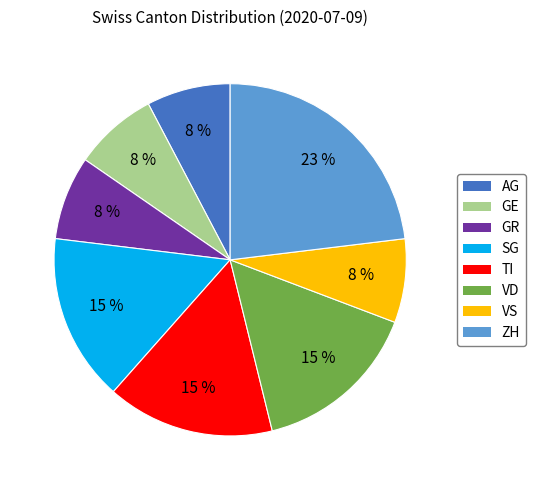

Do SG and GE together represent more than half of the pie?

No